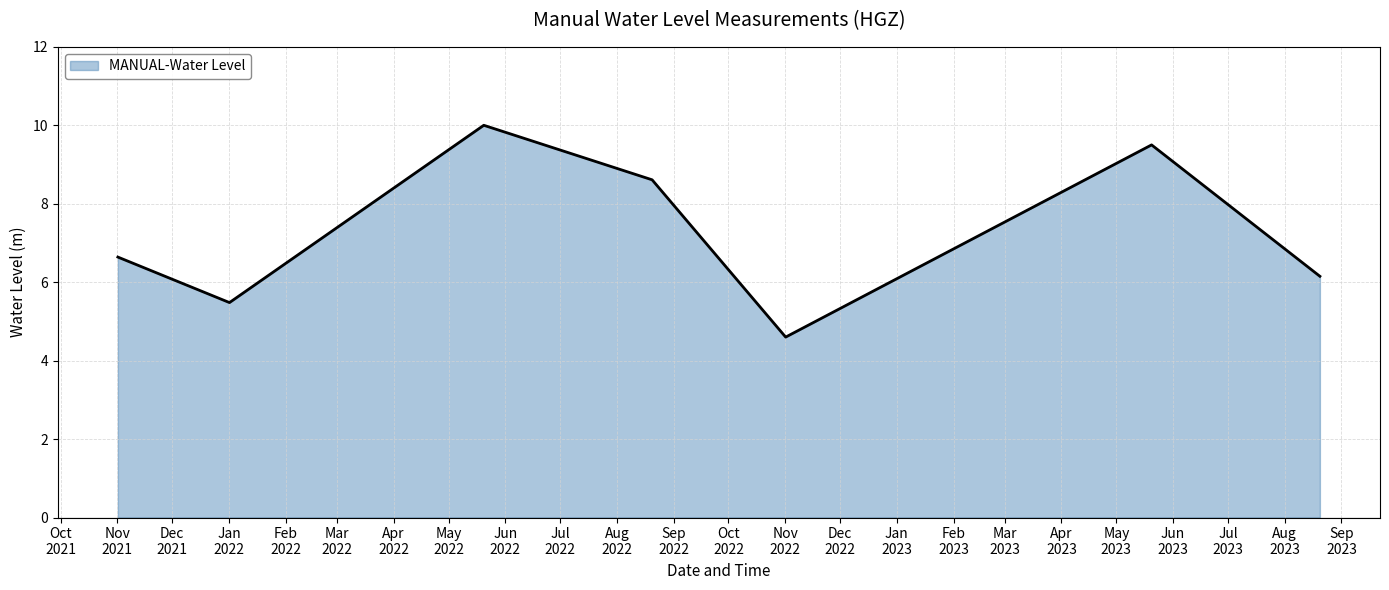

What is the average value?

7.3